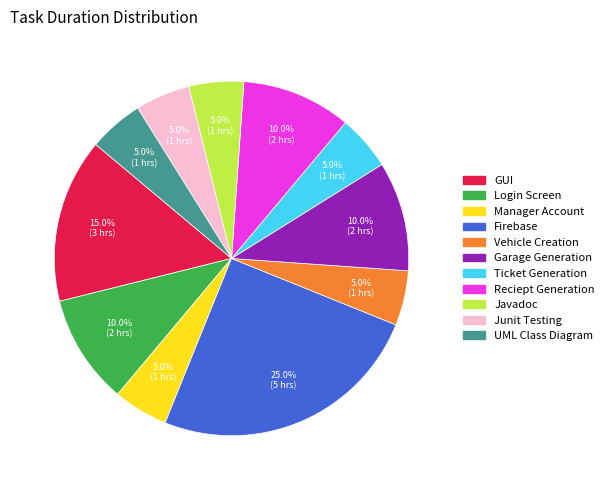

Does Javadoc represent more than half of the total?

No